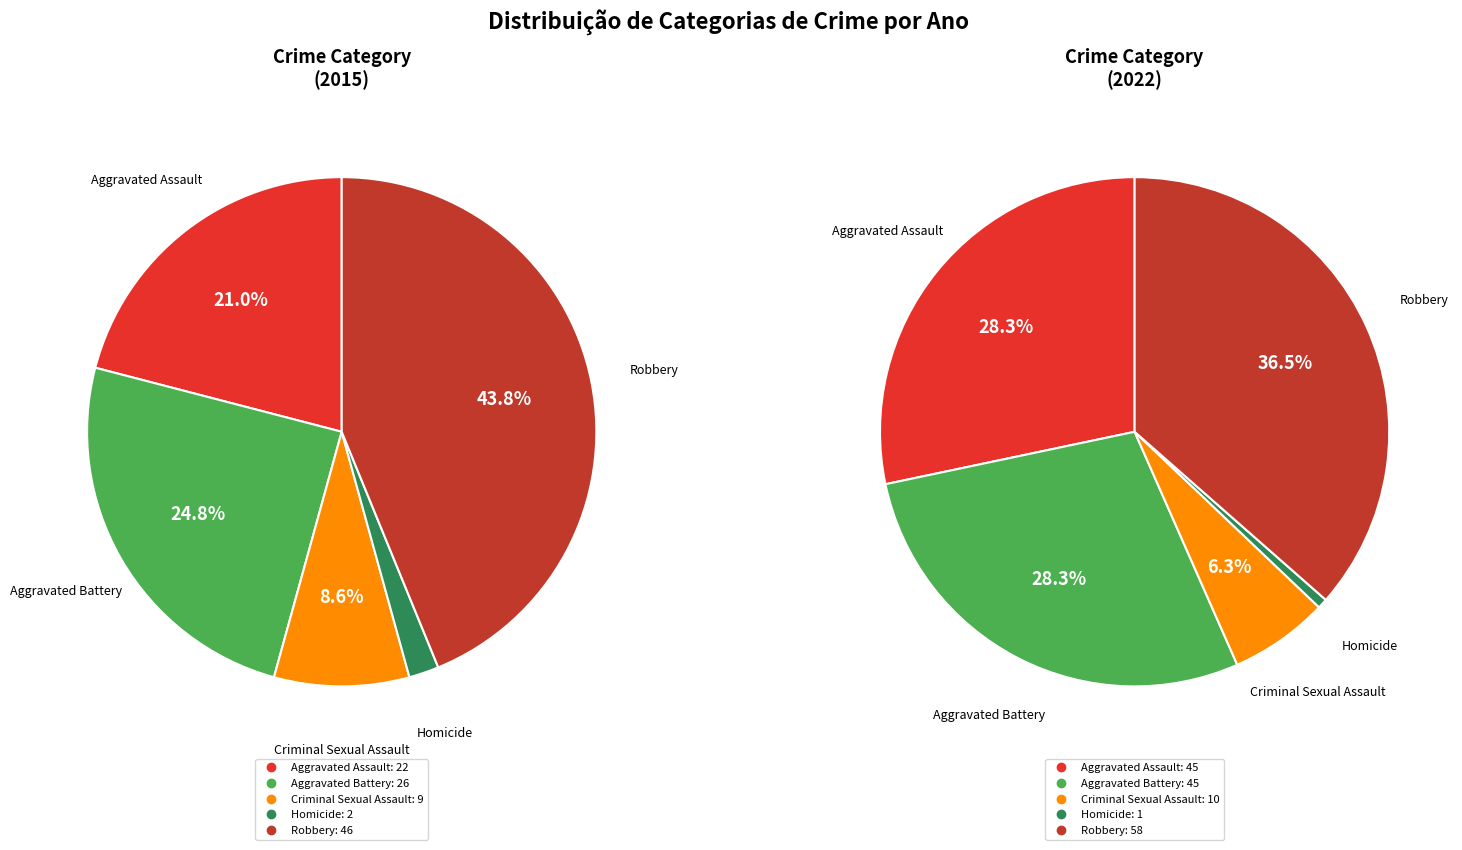

What is the largest slice in the pie chart?

Robbery